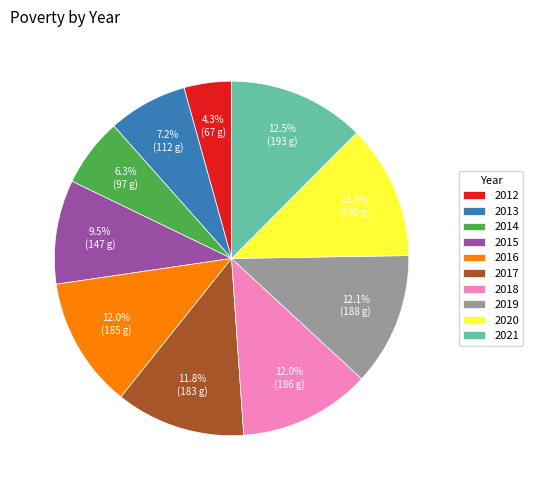

Count the number of slices in the pie.

10